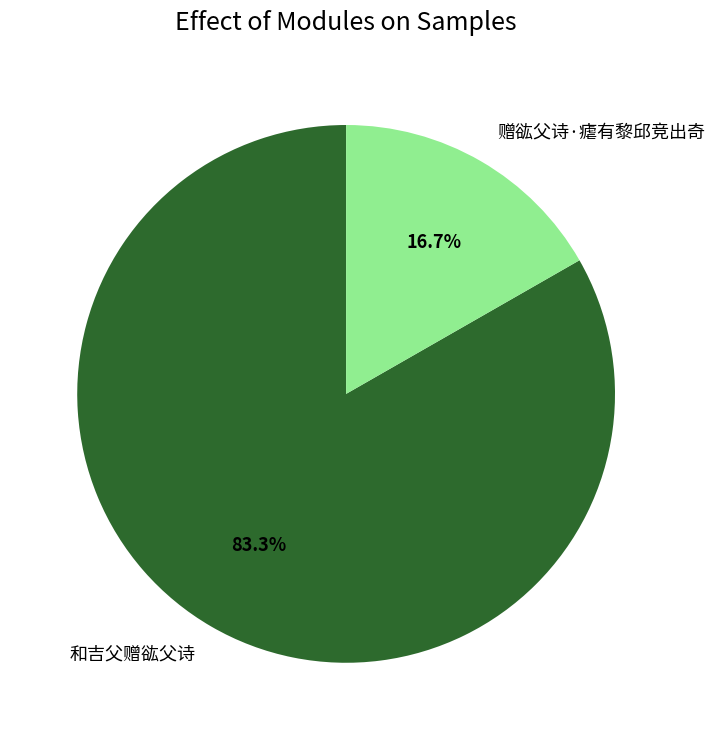

What percentage is the 赠谹父诗·瘧有黎邱竞出奇 slice, to the nearest percent?

17%